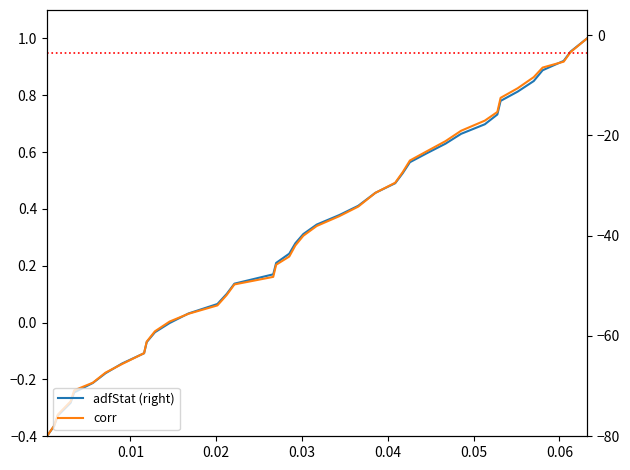

Reading left to right, what are all the values shown in this chart?

adfStat (right): -0.4	-0.4	-0.3	-0.3	-0.2	-0.2	-0.2	-0.1	-0.1	-0.1	-0.0	-0.0	0.0	0.1	0.1	0.1	0.2	0.2	0.2	0.3	0.3	0.3	0.4	0.4	0.5	0.5	0.5	0.6	0.6	0.6	0.7	0.7	0.7	0.8	0.8	0.8	0.9	0.9	1.0	1.0
corr: -0.4	-0.4	-0.3	-0.3	-0.2	-0.2	-0.2	-0.1	-0.1	-0.1	-0.0	0.0	0.0	0.1	0.1	0.1	0.2	0.2	0.2	0.3	0.3	0.3	0.4	0.4	0.5	0.5	0.5	0.6	0.6	0.6	0.7	0.7	0.7	0.8	0.8	0.9	0.9	0.9	1.0	1.0